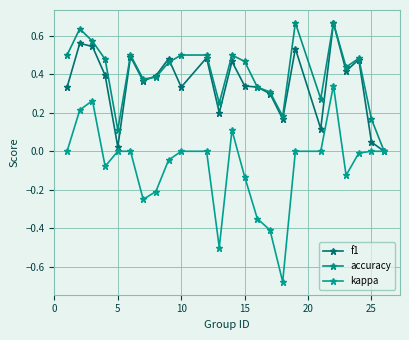

True or false: accuracy and f1 cross at least once.

True